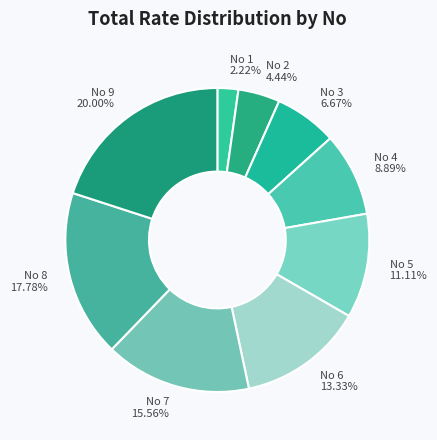

What is the smallest slice in the pie chart?

No 1